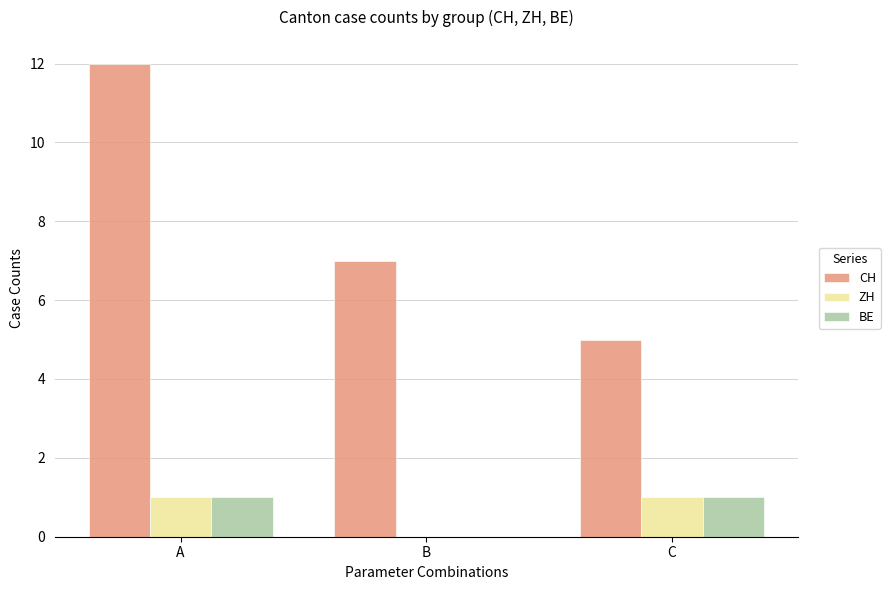

Is the value of BE at B greater than the value of ZH at A?

No